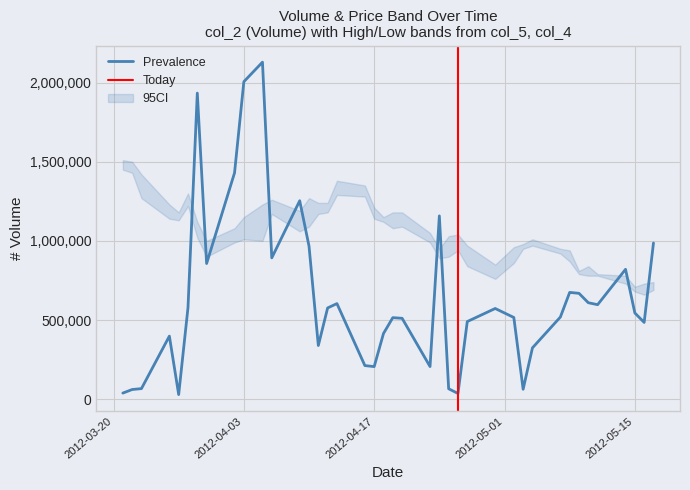

What is the highest value of the Prevalence series?

2129050